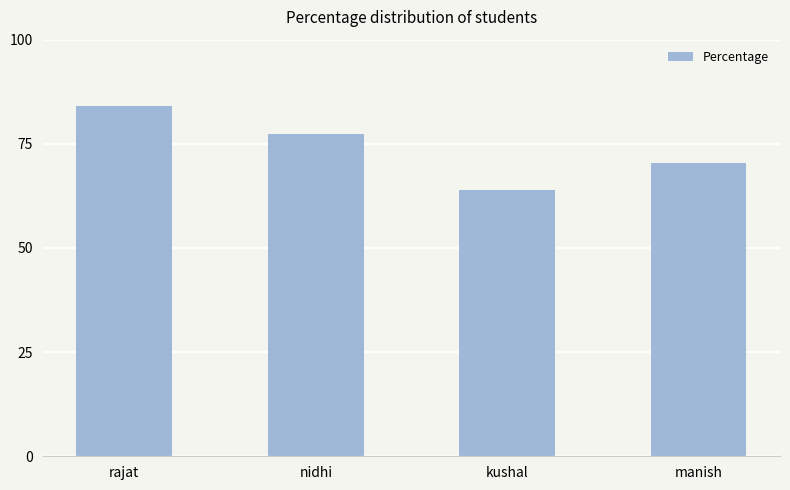

Rank the categories by value from lowest to highest.

kushal, manish, nidhi, rajat